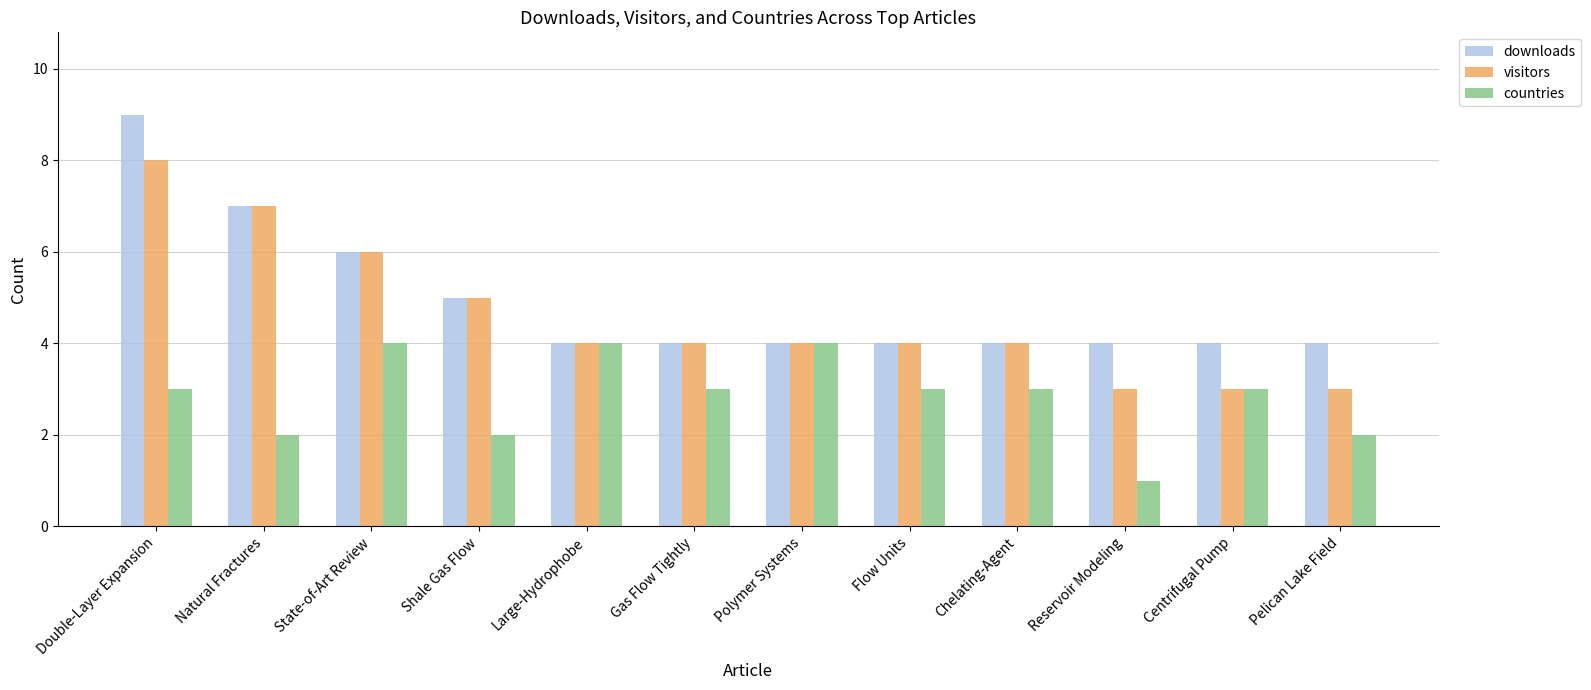

How many categories are shown in the chart?

12